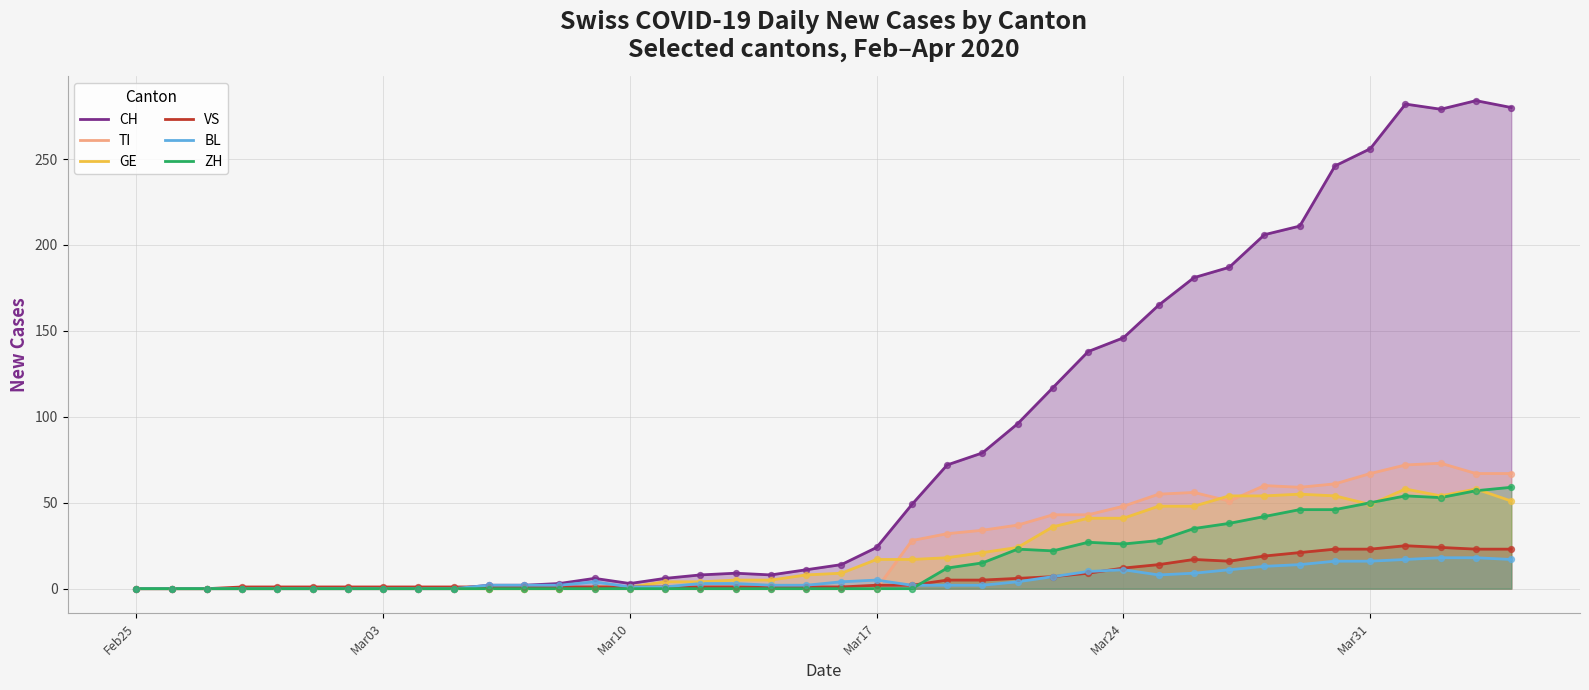

Which series has the widest spread of Y values?

CH